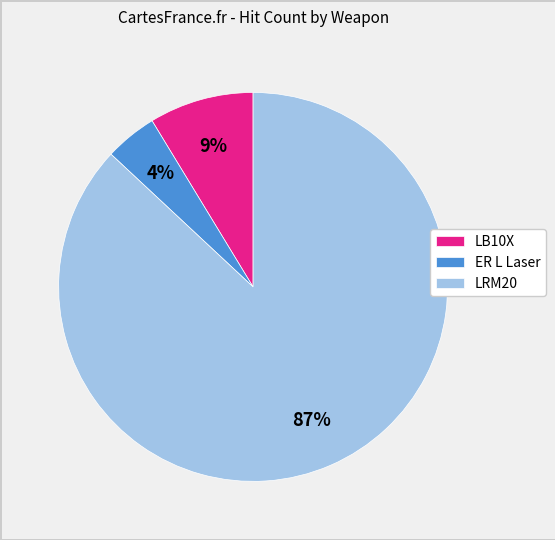

What is the smallest slice in the pie chart?

ER L Laser